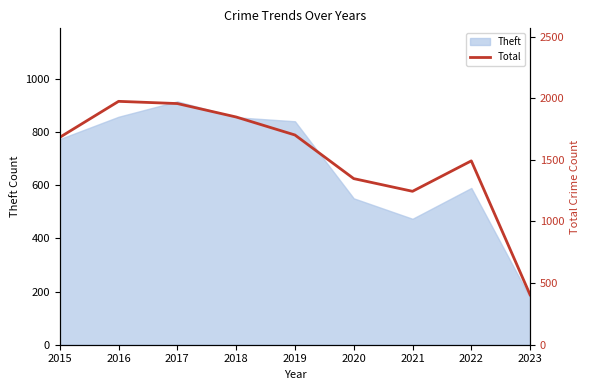

The Theft series shows 333 at 2020. True or false?

False